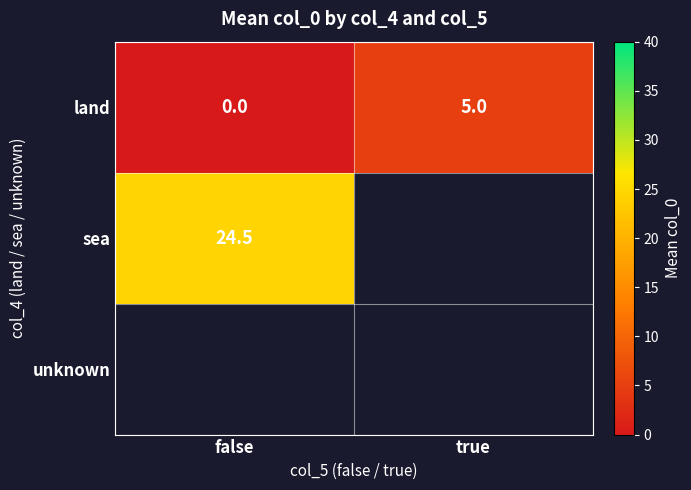

What is the difference between the maximum and minimum values in the land series?

5.0